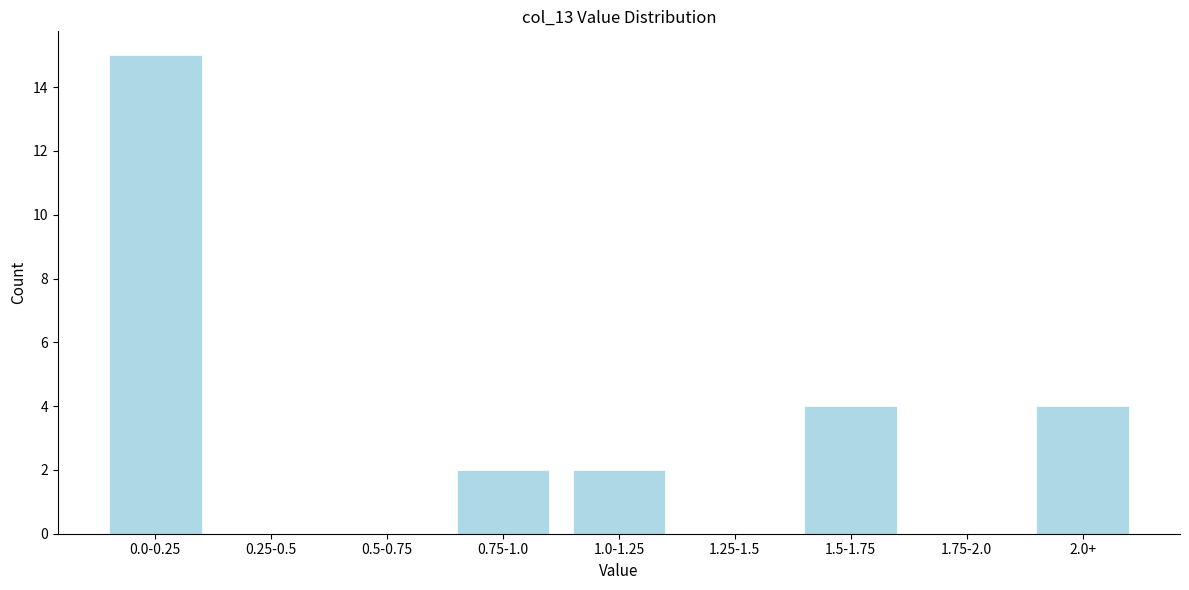

Reading left to right, what are all the values shown in this chart?

0.0-0.25=15	0.25-0.5=0	0.5-0.75=0	0.75-1.0=2	1.0-1.25=2	1.25-1.5=0	1.5-1.75=4	1.75-2.0=0	2.0+=4